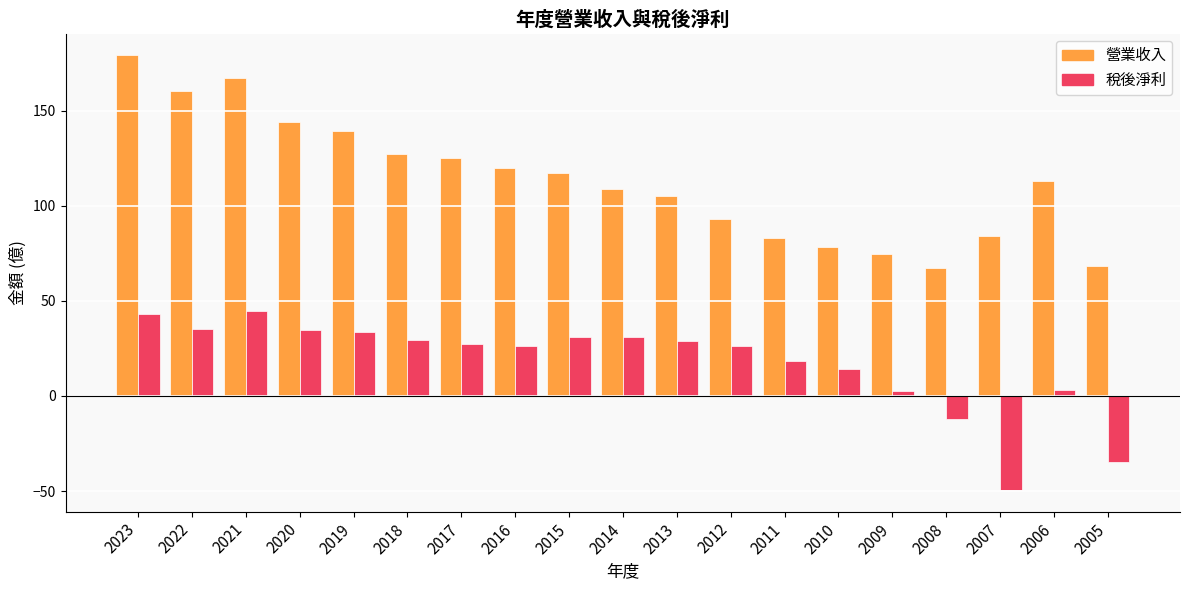

What value does the 營業收入 series have at 2018?

127.0